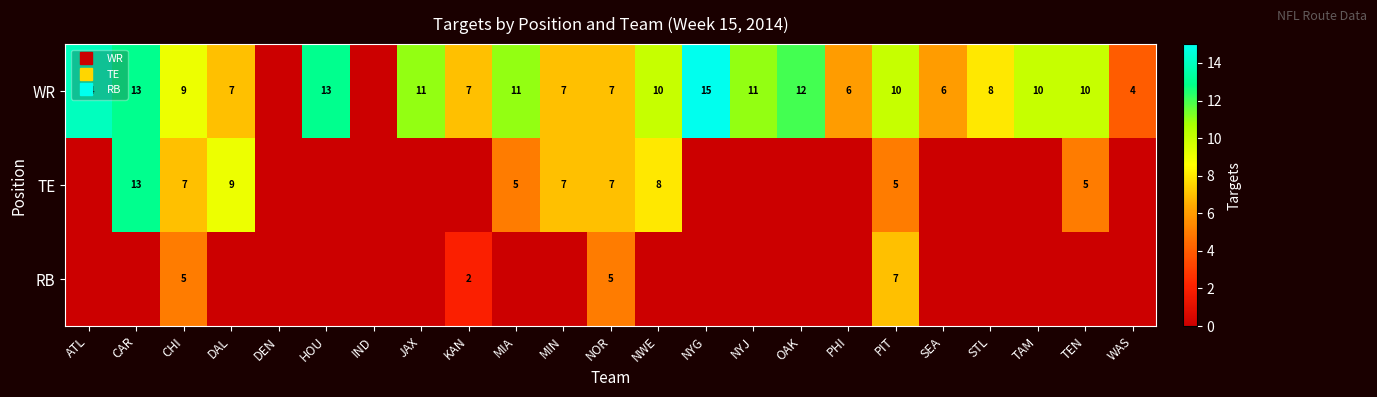

List the labels in order of RB value, largest first.

PIT, CHI, NOR, KAN, ATL, CAR, DAL, DEN, HOU, IND, JAX, MIA, MIN, NWE, NYG, NYJ, OAK, PHI, SEA, STL, TAM, TEN, WAS